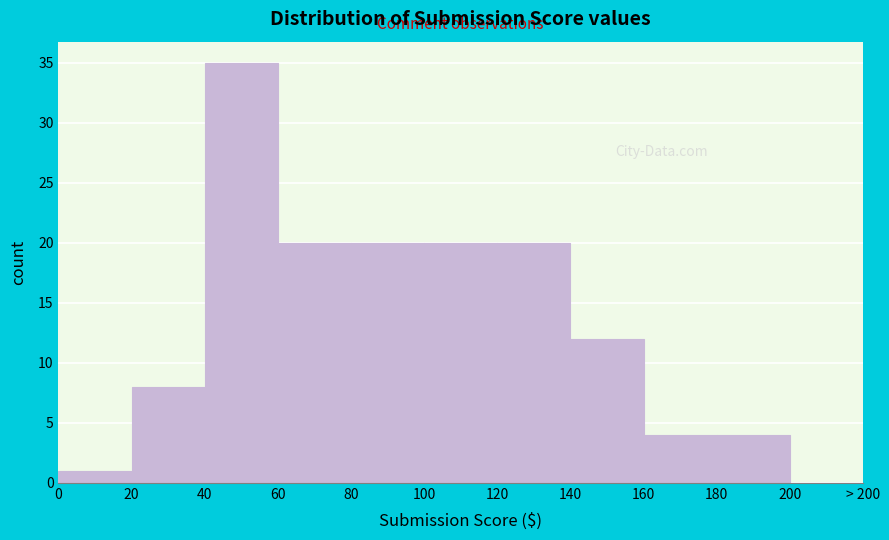

Reading left to right, list all the values displayed in this chart.

0=1	20=8	40=35	60=20	80=20	100=20	120=20	140=12	160=4	180=4	200=0